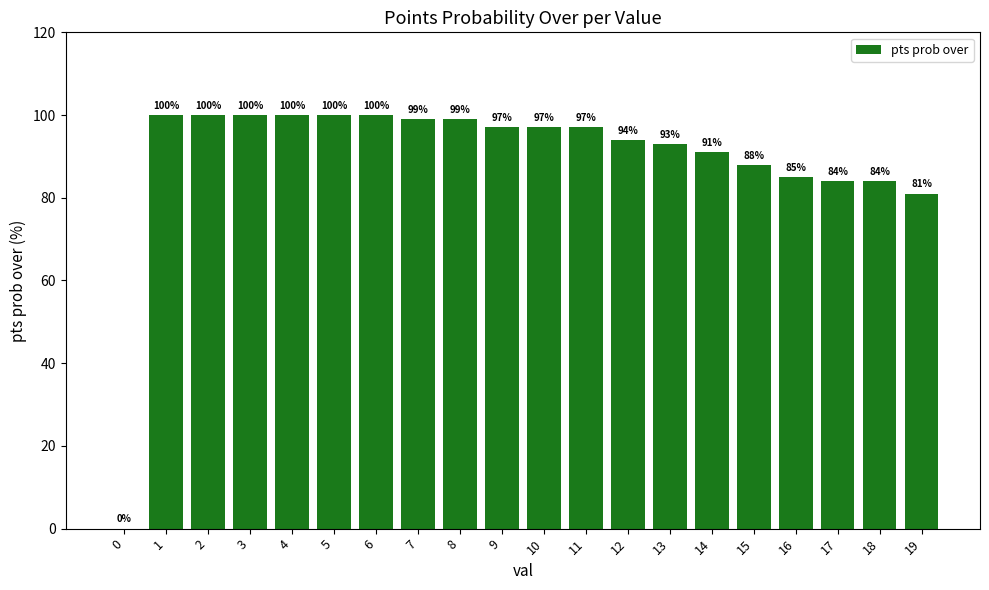

What is the sum of all values?

1789